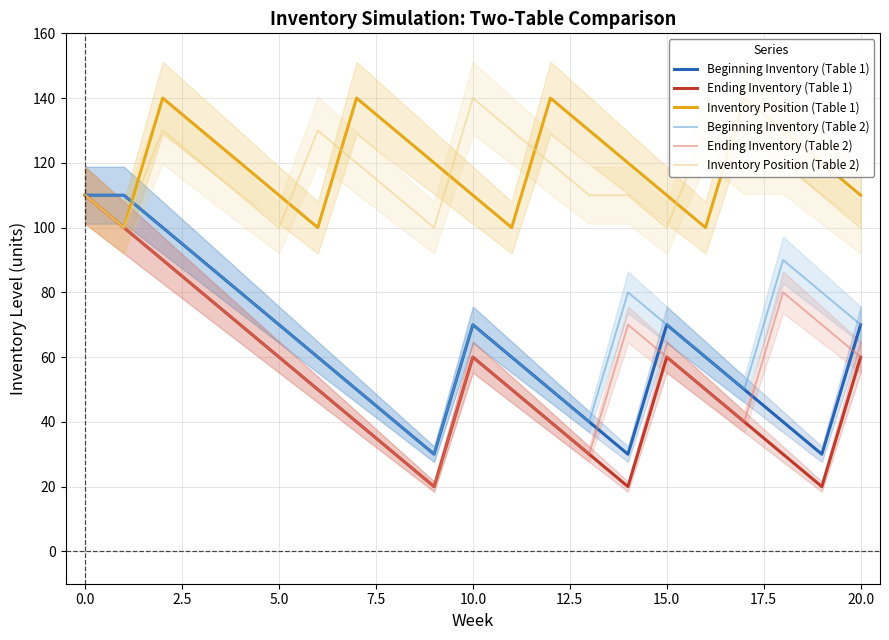

In Beginning Inventory (Table 1), how many points are higher than both neighbors (excluding endpoints)?

2